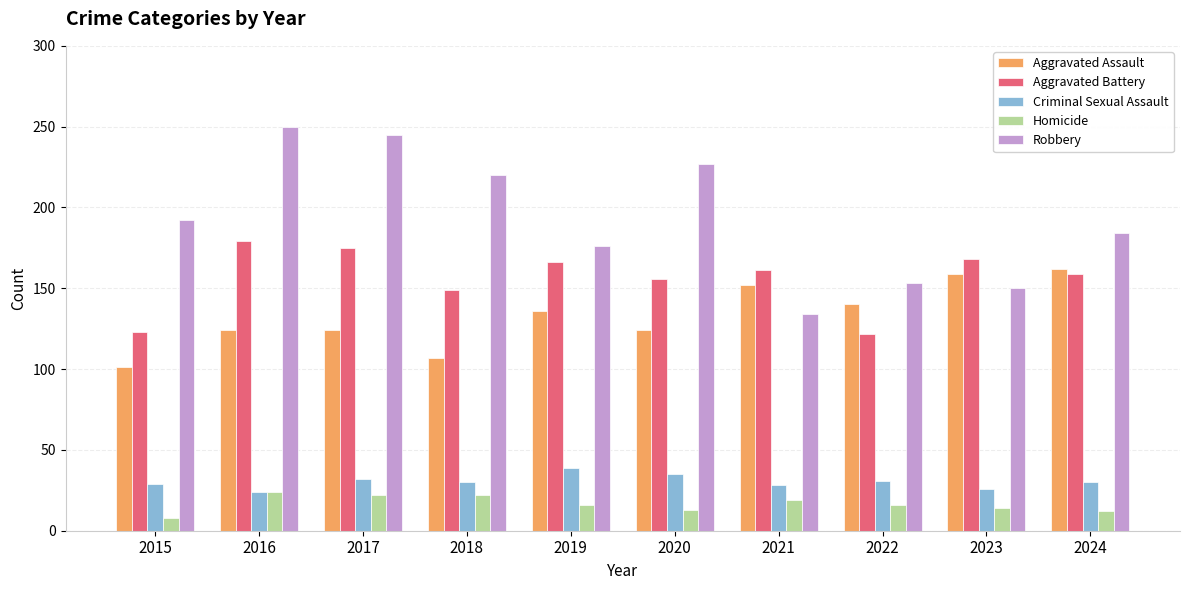

List the series in order of their peak value, lowest first.

Homicide, Criminal Sexual Assault, Aggravated Assault, Aggravated Battery, Robbery